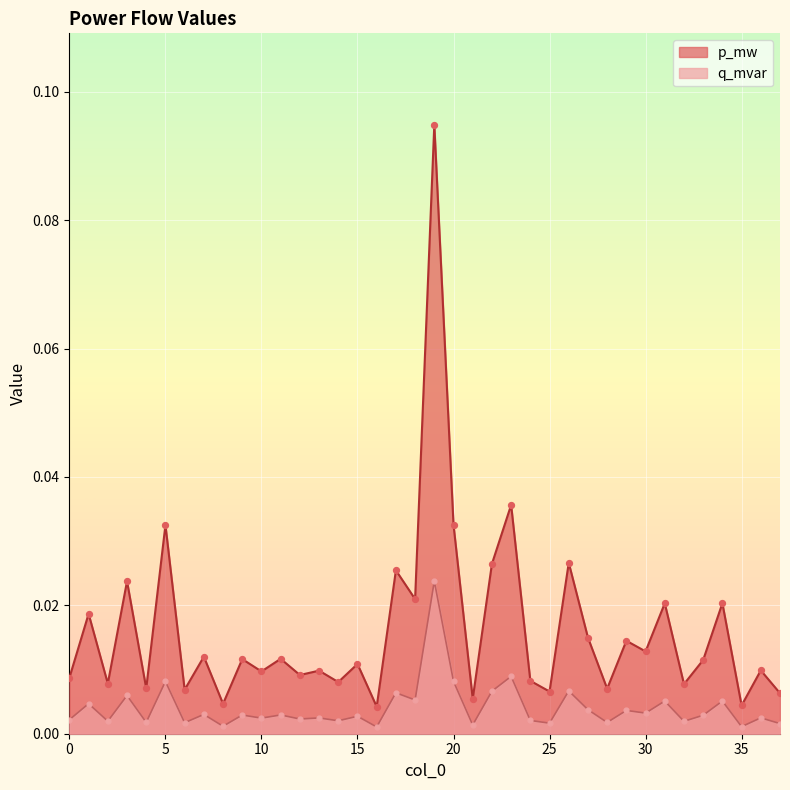

What are all the series names shown in the legend?

p_mw, q_mvar